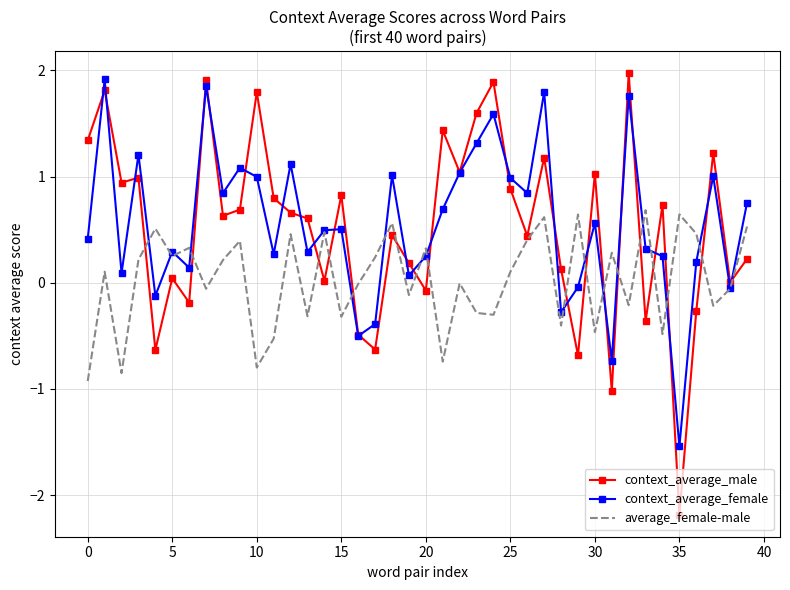

Which series has the widest spread of values?

context_average_male